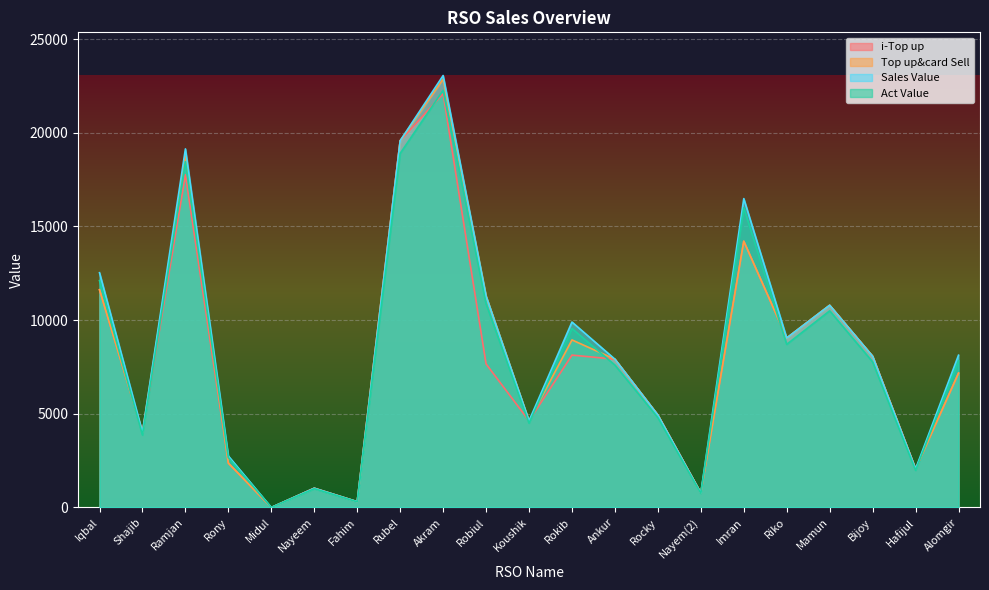

How many lines are shown in the chart?

4